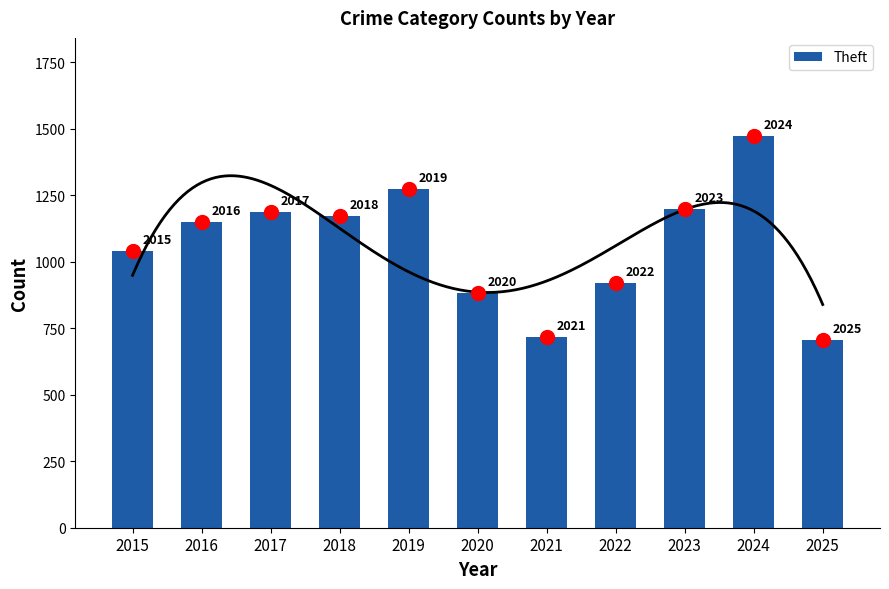

Which has a higher value, 2015 or 2019?

2019